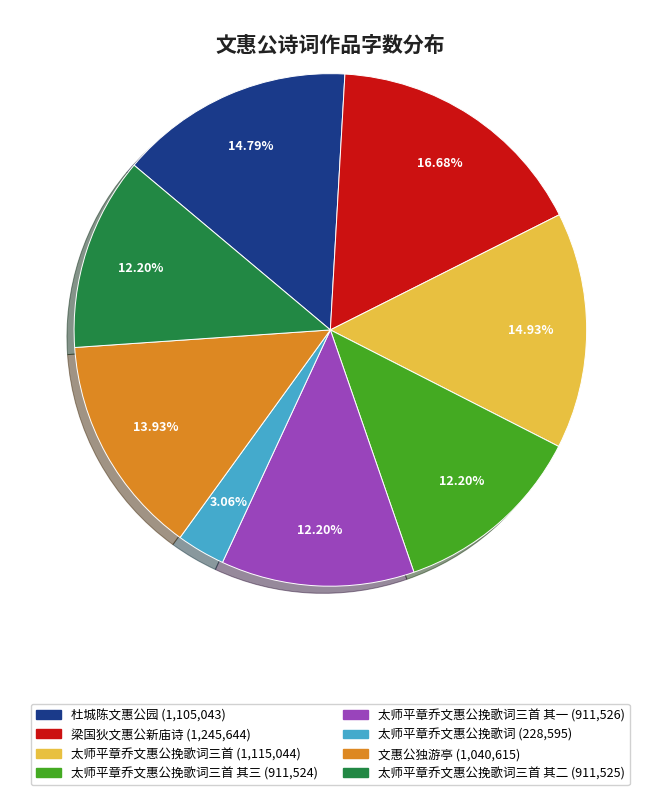

Count the number of slices in the pie.

8